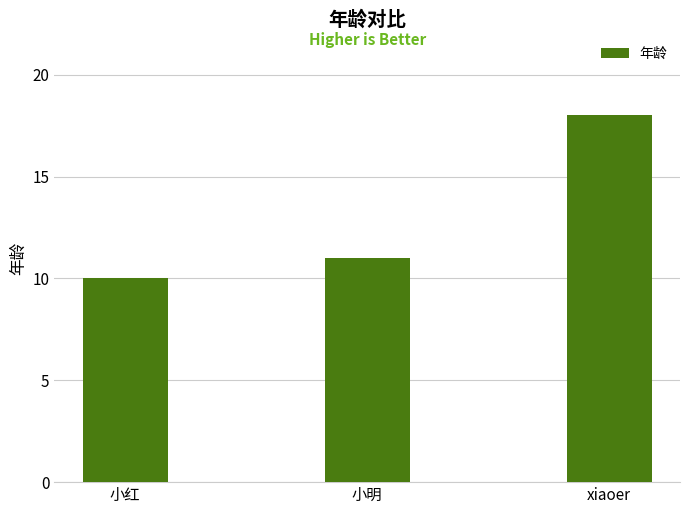

List the labels in order of value, largest first.

xiaoer, 小明, 小红